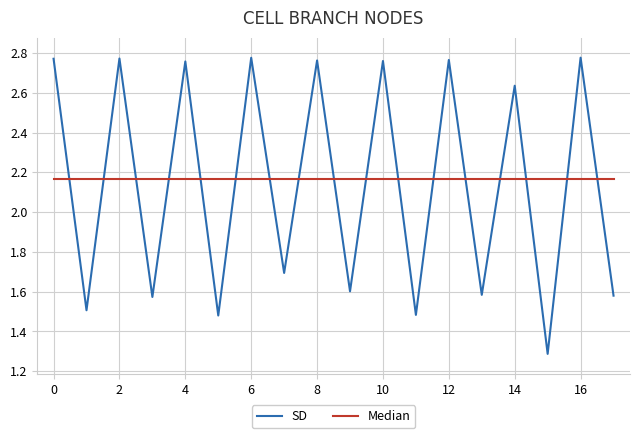

Which series has the largest range (max minus min)?

SD